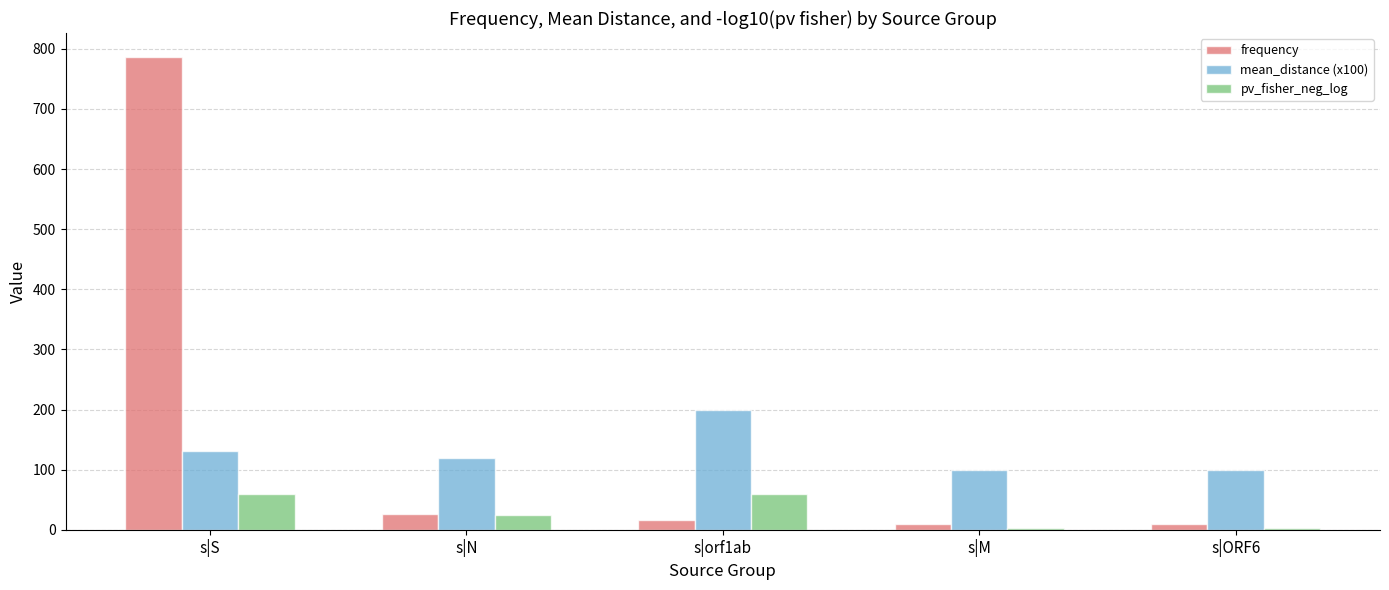

What is the sum of the mean_distance (x100) values at s|S and s|N?

251.0